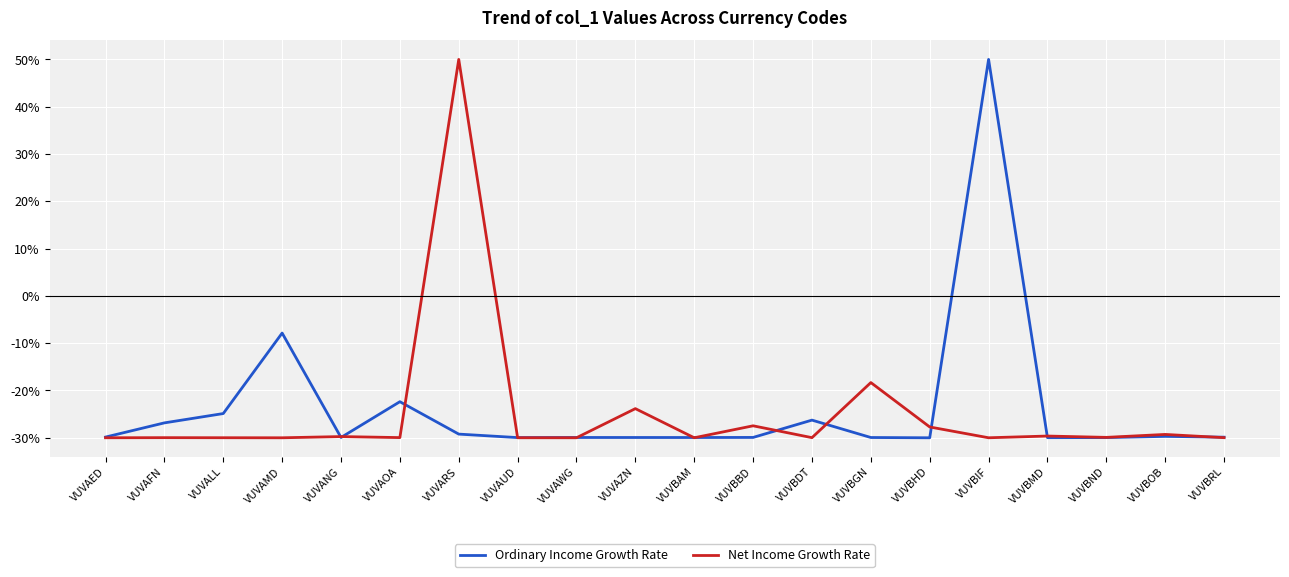

What is the highest value of the Ordinary Income Growth Rate series?

50.0